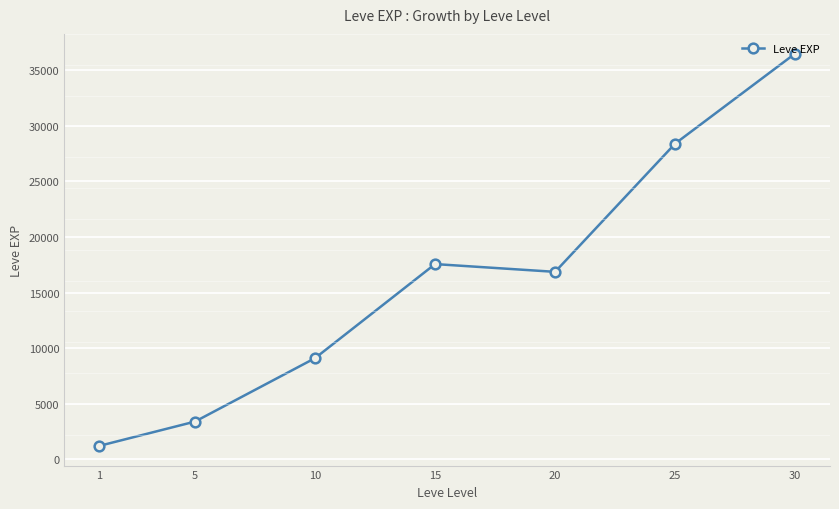

What is the sum of all values?

113039.2